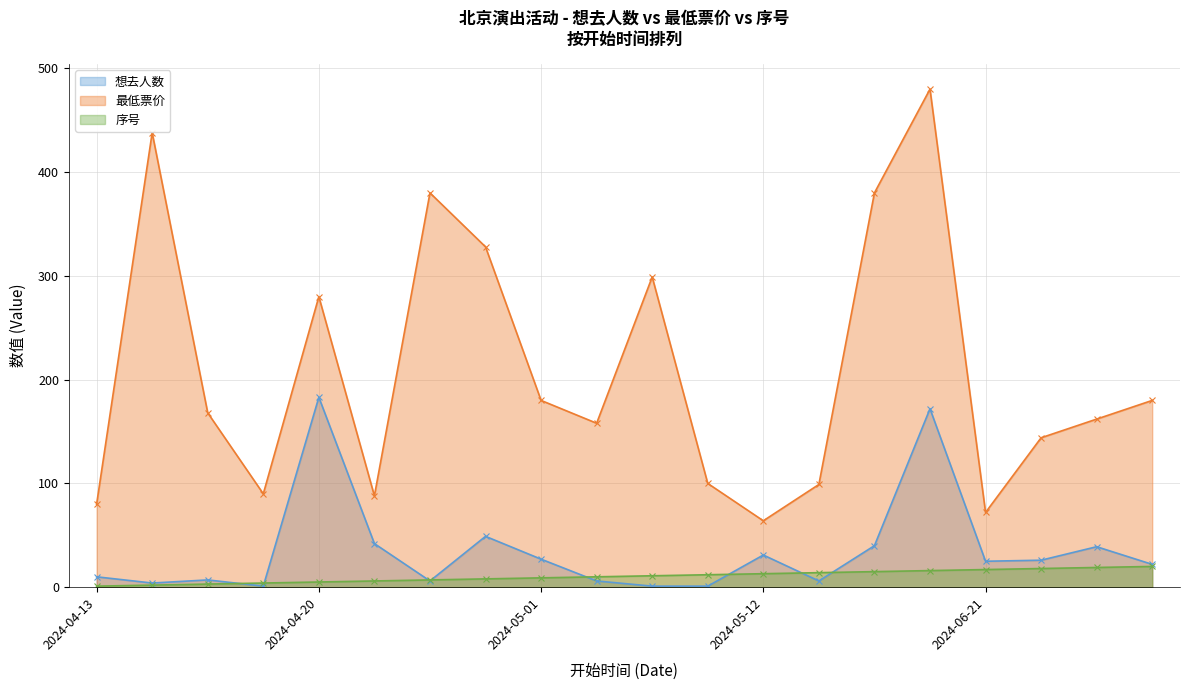

How many values in the 想去人数 series exceed 25?

9